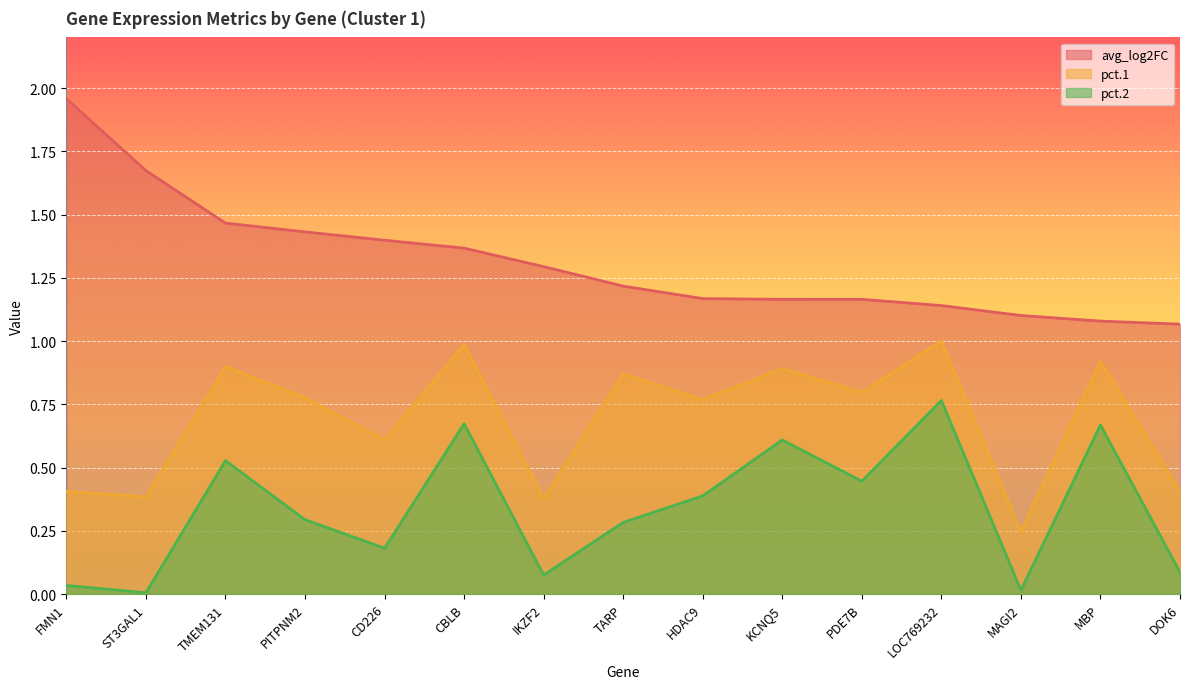

What is the label of the 11th point from the left?

PDE7B